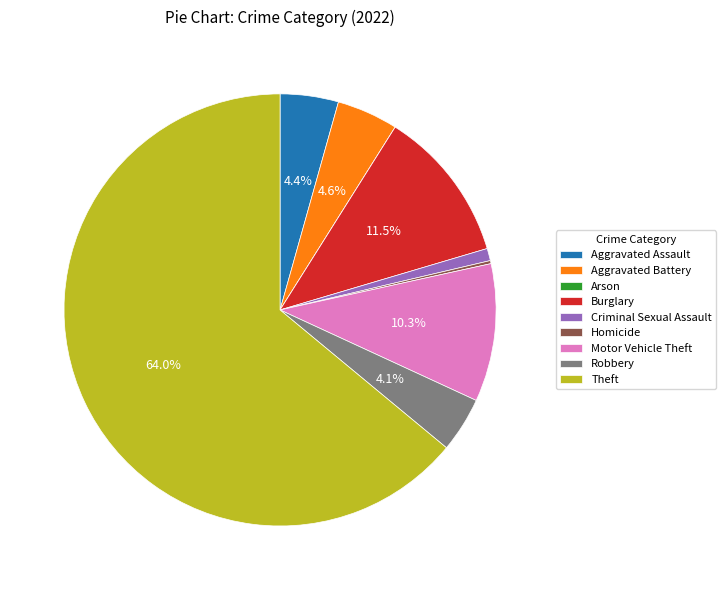

What is the largest slice in the pie chart?

Theft